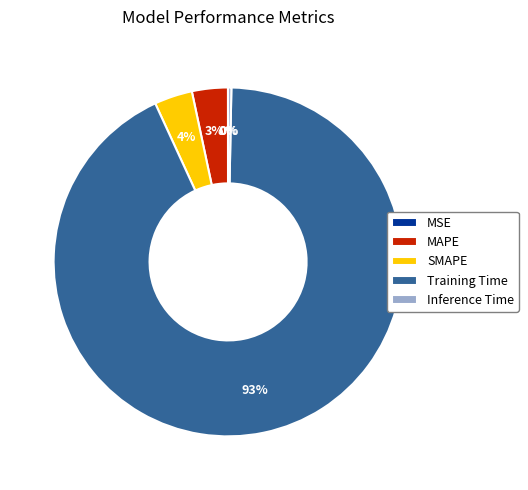

Do Inference Time and SMAPE together represent more than half of the pie?

No